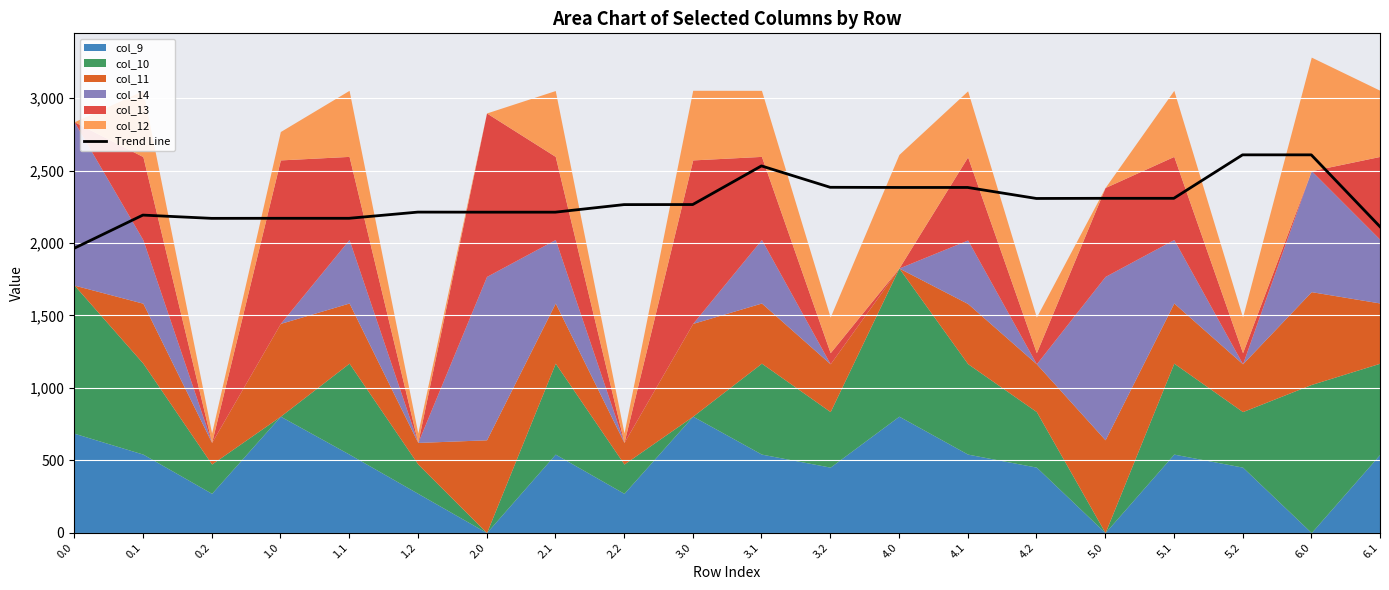

Reading left to right, extract all data points from this chart.

1963.6	2192.9	2170.4	2170.8	2170.8	2213.5	2213.1	2213.1	2265.3	2265.7	2532.6	2384.9	2383.8	2383.8	2307.7	2308.8	2308.8	2609.0	2609.0	2112.8